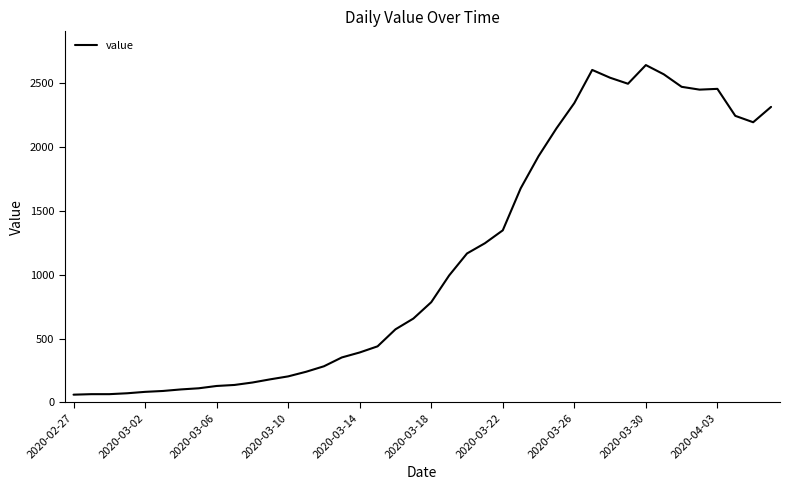

What is the greatest value displayed?

2638